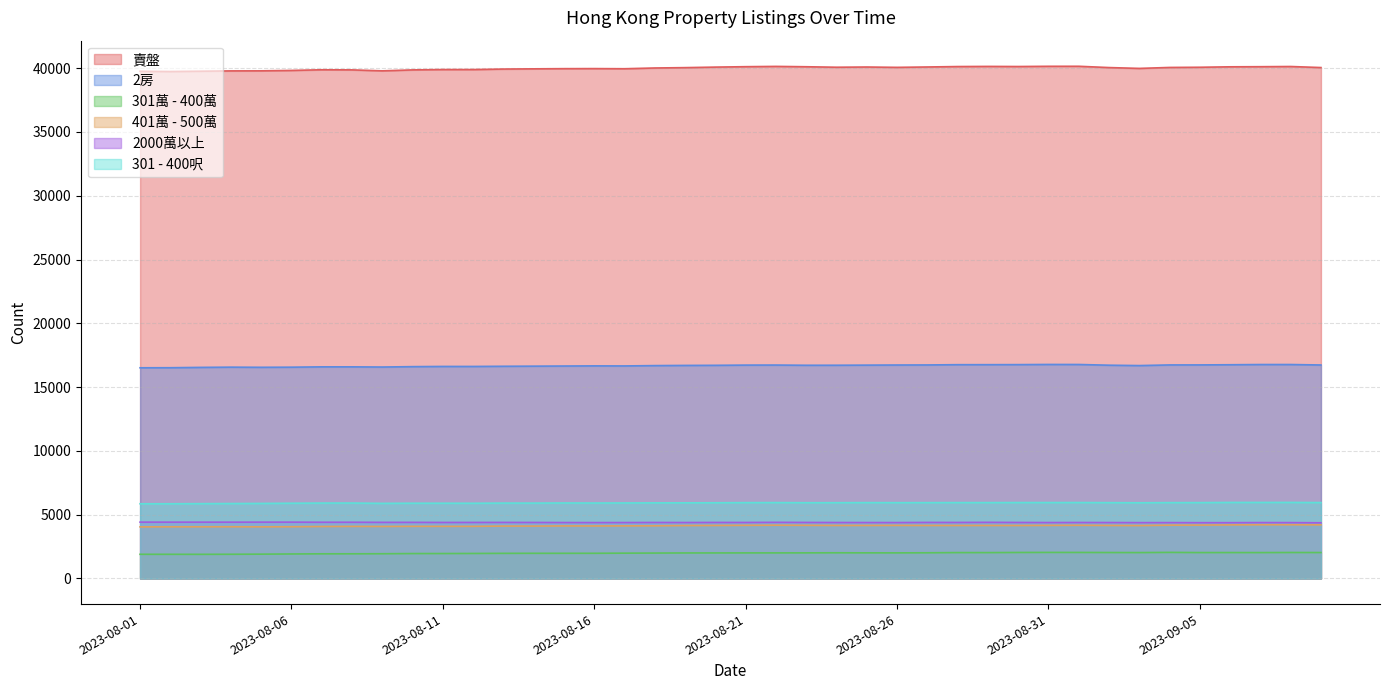

True or false: 賣盤 and 2房 cross at least once.

False